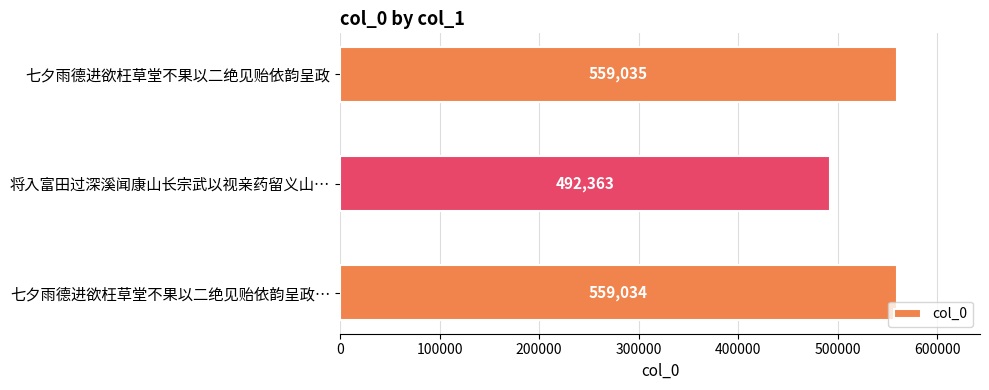

Are the bars grouped side by side (vs. stacked)?

No